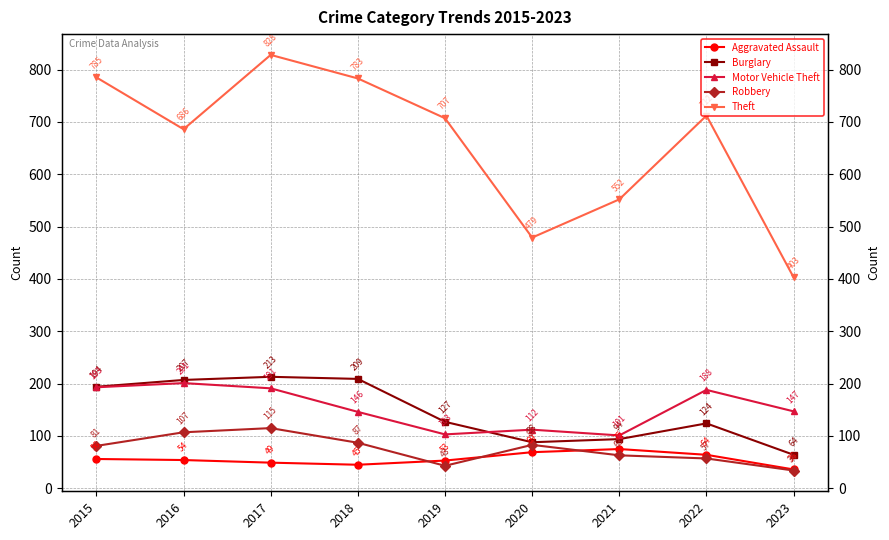

Reading left to right, what are all the values shown in this chart?

Aggravated Assault: 56	54	49	45	53	69	75	64	36
Burglary: 194	207	213	209	127	88	94	124	64
Motor Vehicle Theft: 193	201	191	146	103	112	101	188	147
Robbery: 81	107	115	87	43	83	63	57	34
Theft: 785	686	828	783	707	479	552	712	403